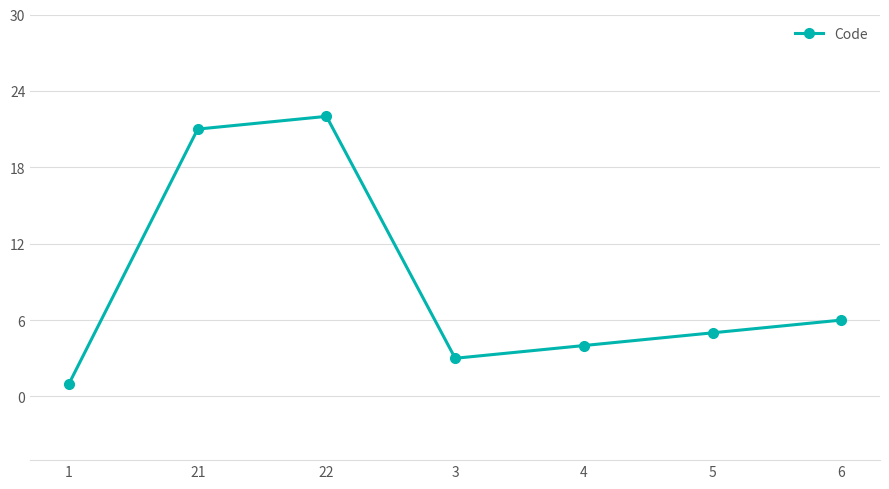

What is the difference between the maximum and minimum values?

21